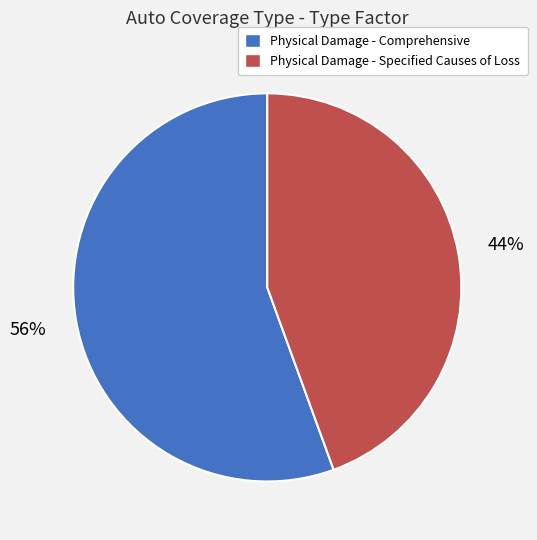

To the nearest percent, what percentage of the pie is Physical Damage - Comprehensive?

56%